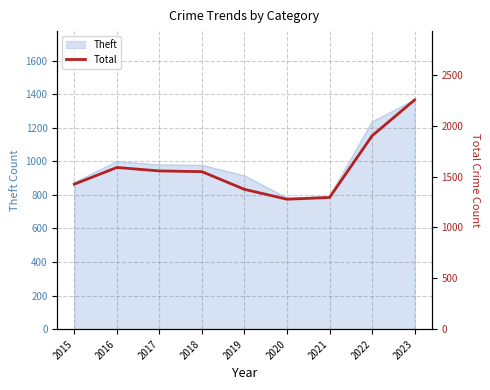

Is it true that the value at 2019 is 2458?

False